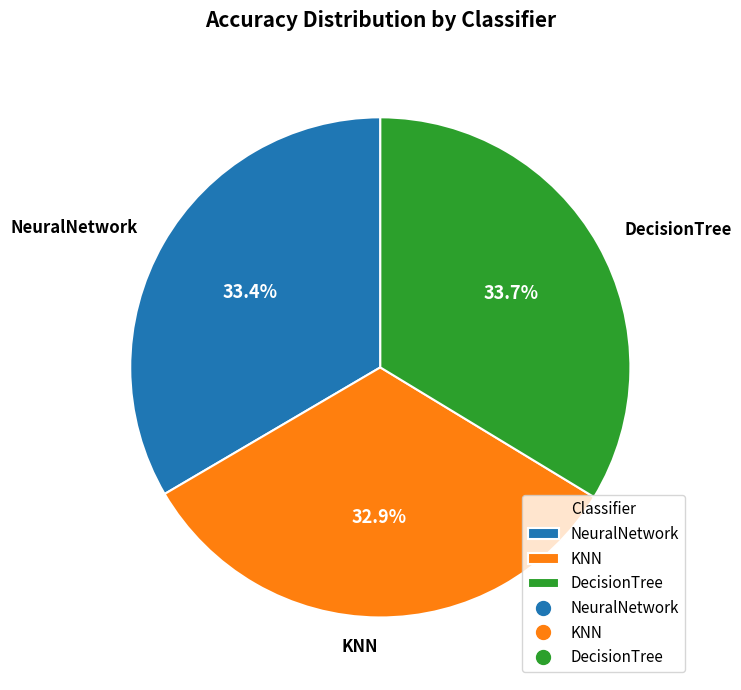

The NeuralNetwork slice represents 33% of the pie. True or false?

True